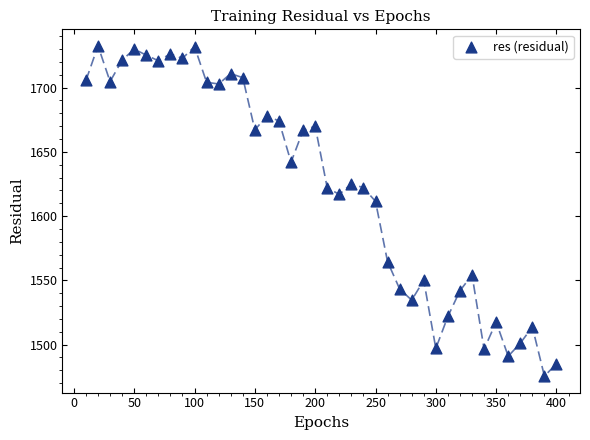

What is the range of Y values (max minus min)?

257.0